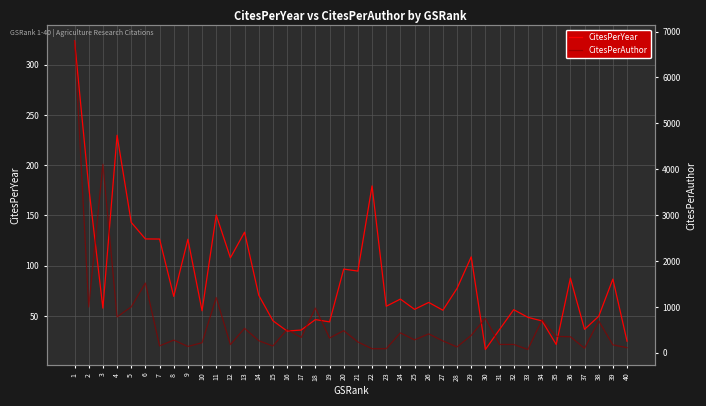

Reading left to right, what are all the values shown in this chart?

CitesPerYear: 323.6	178.4	57.9	229.8	143.1	126.7	126.6	69.5	126.4	55.2	150.5	107.9	133.4	70.7	45.4	35.1	36.1	46.5	44.2	96.7	94.7	179.4	59.7	66.8	56.7	63.5	55.8	77.5	108.9	16.7	36.6	56.3	48.7	45.1	21.7	87.8	36.8	49.7	86.8	25.0
CitesPerAuthor: 6796.0	999.0	4108.0	781.0	1002.0	1520.0	152.0	278.0	139.0	221.0	1204.0	180.0	534.0	265.0	149.0	509.0	337.0	976.0	324.0	484.0	237.0	90.0	90.0	435.0	283.0	413.0	260.0	129.0	381.0	753.0	183.0	183.0	73.0	722.0	359.0	351.0	100.0	696.0	174.0	113.0